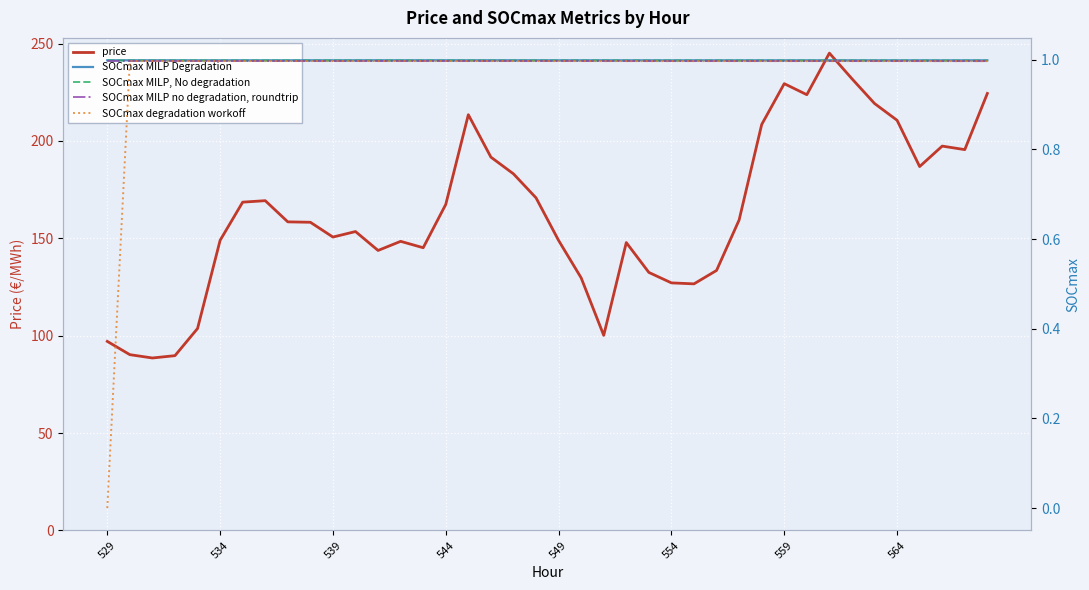

The value of price at 529 is 32.3. True or false?

False